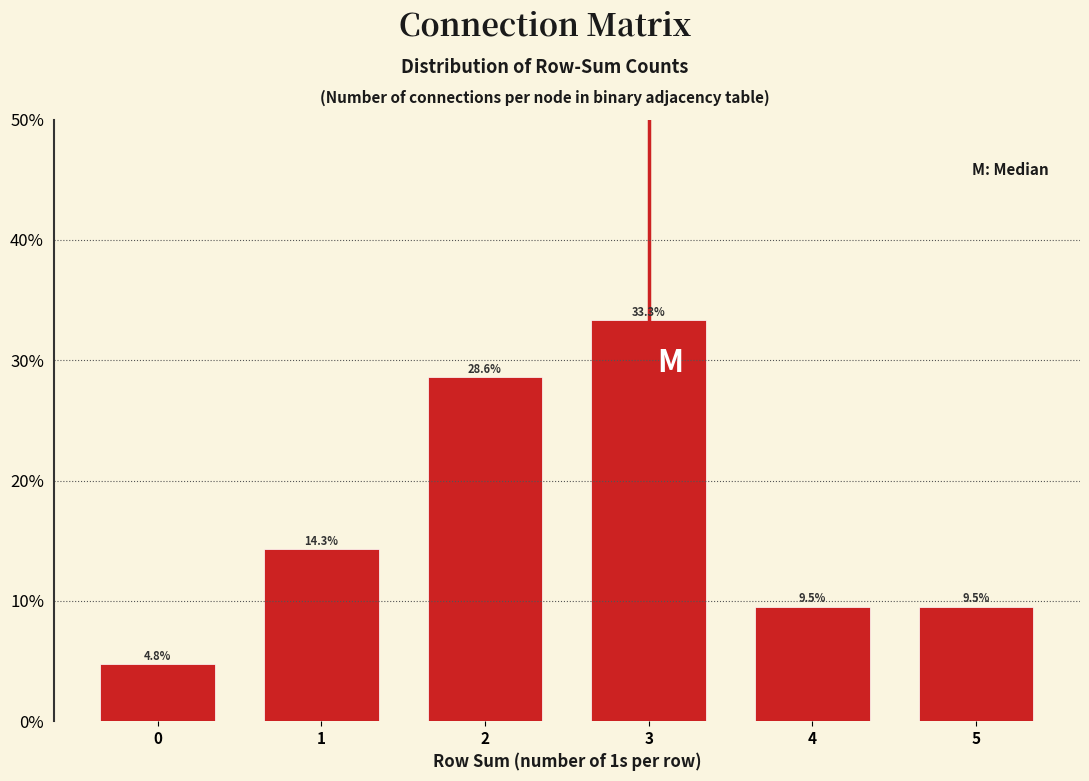

How tall is the bar that spans 2.5 to 3.5 on the x-axis?

33.3